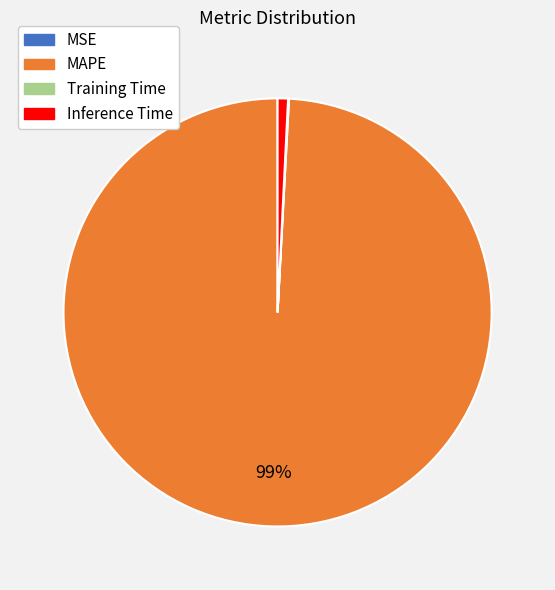

Does Inference Time account for over 50% of the chart?

No